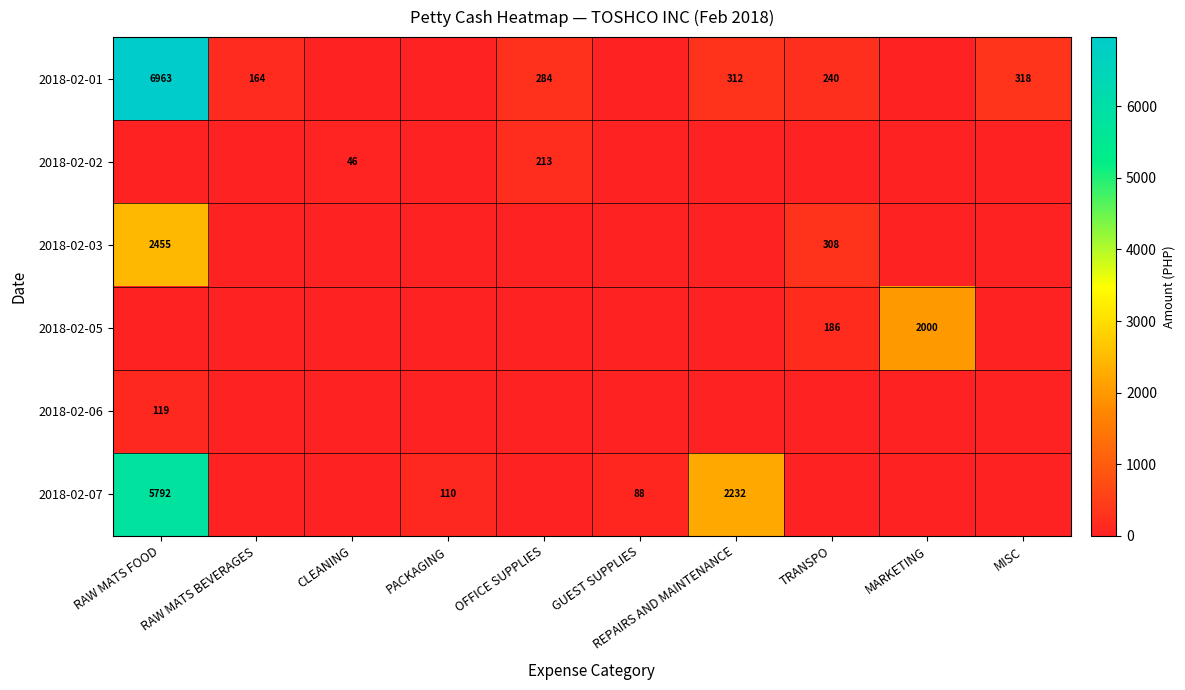

Which category has the lowest value across all series?

CLEANING